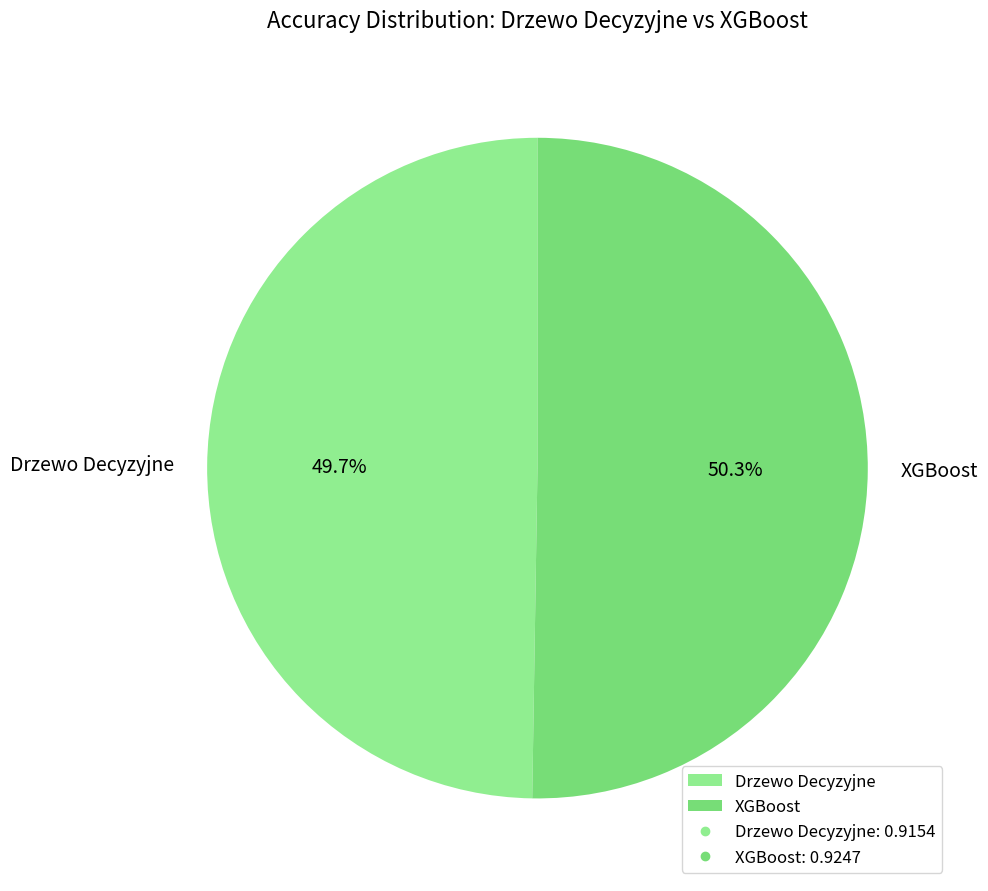

The XGBoost slice represents 65% of the pie. True or false?

False